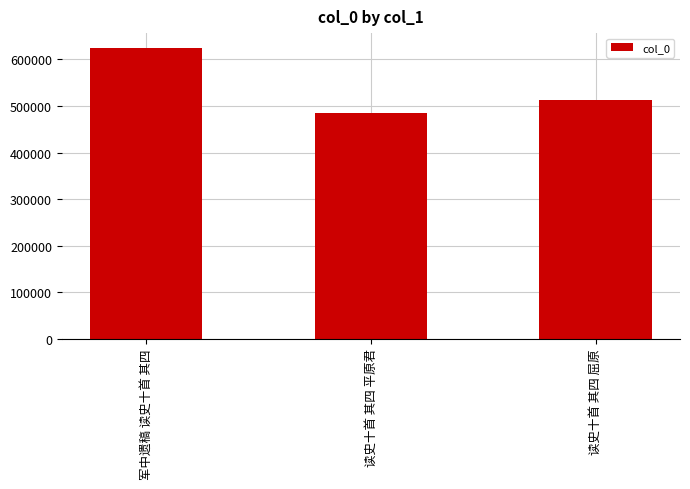

How many categories are shown in the chart?

3